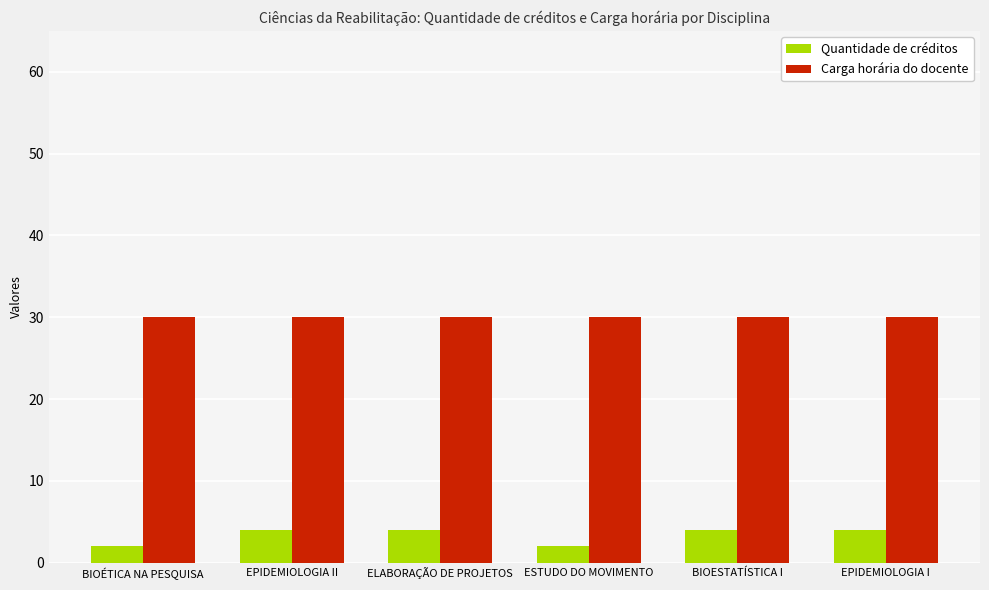

How many bars are there in total?

12